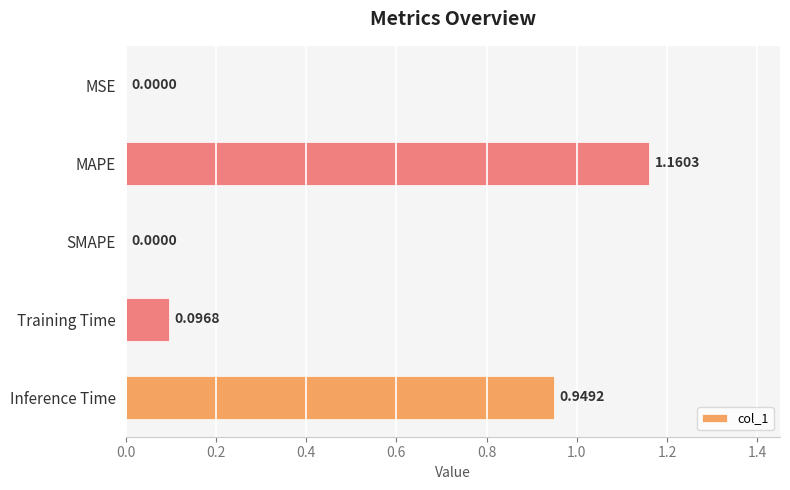

What is the sum of the values at Inference Time and MAPE?

2.1